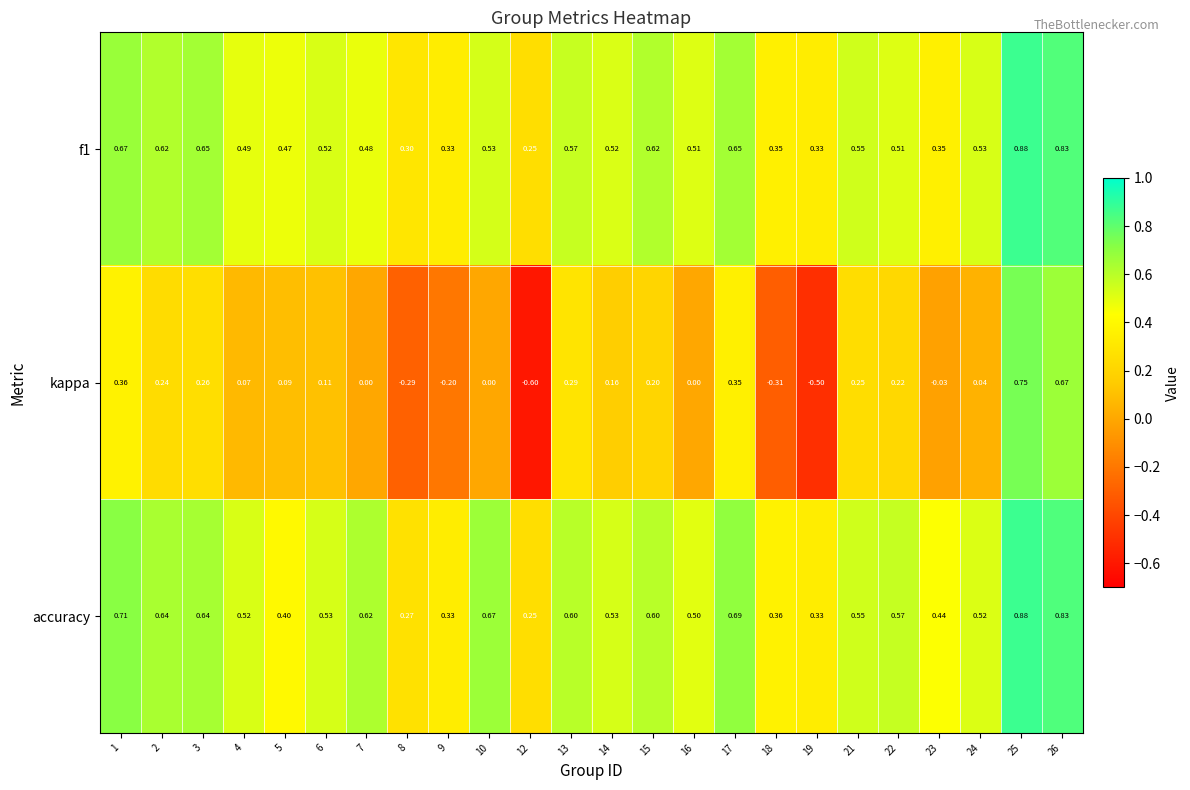

Is the value of accuracy at 22 greater than the value of kappa at 26?

No